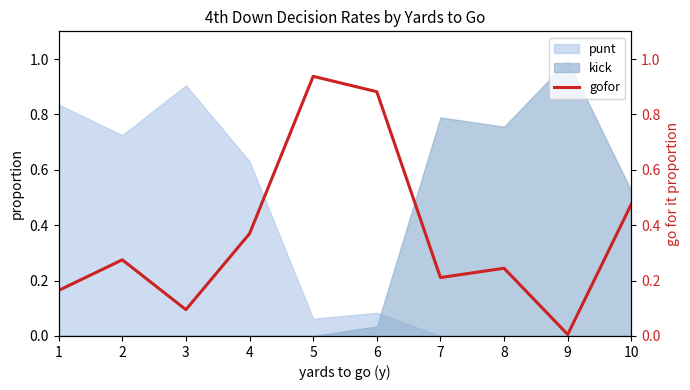

Reading left to right, extract all data points from this chart.

1=0.2	2=0.3	3=0.1	4=0.4	5=0.9	6=0.9	7=0.2	8=0.2	9=0.0	10=0.5